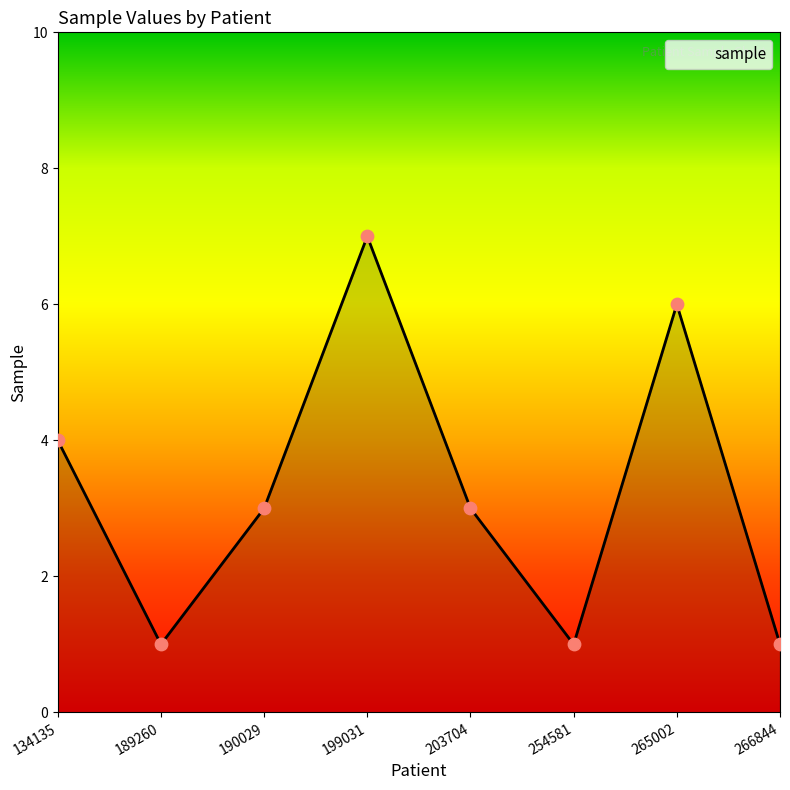

Approximately how many times larger is the value at 134135 compared to 199031?

0.6